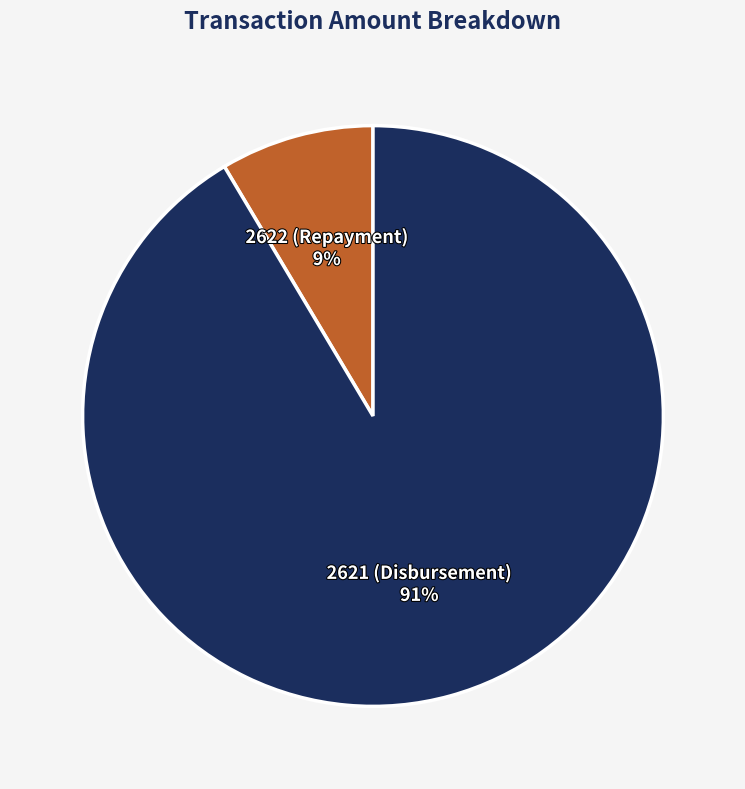

To the nearest percent, what is the combined percentage of 2621 (Disbursement) and 2622 (Repayment)?

100%